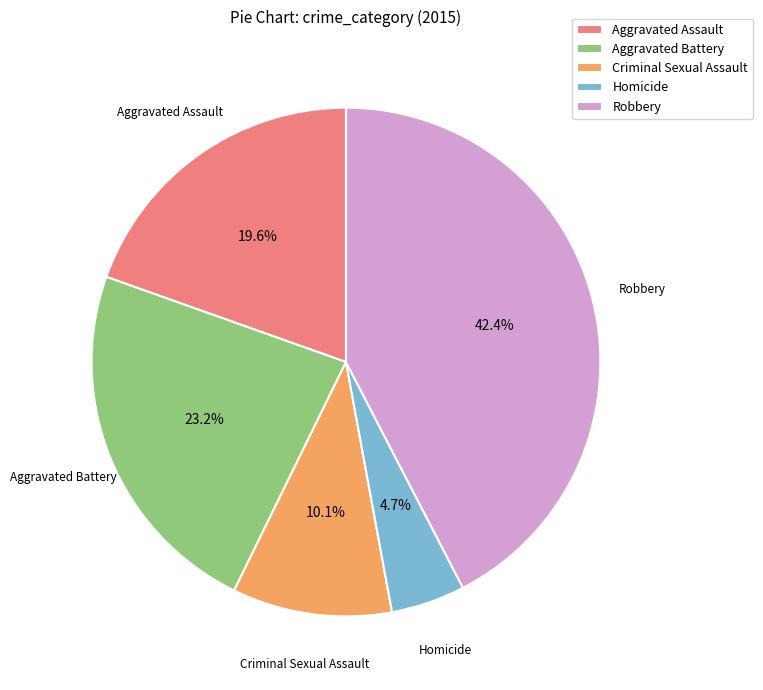

How many segments does this pie chart have?

5